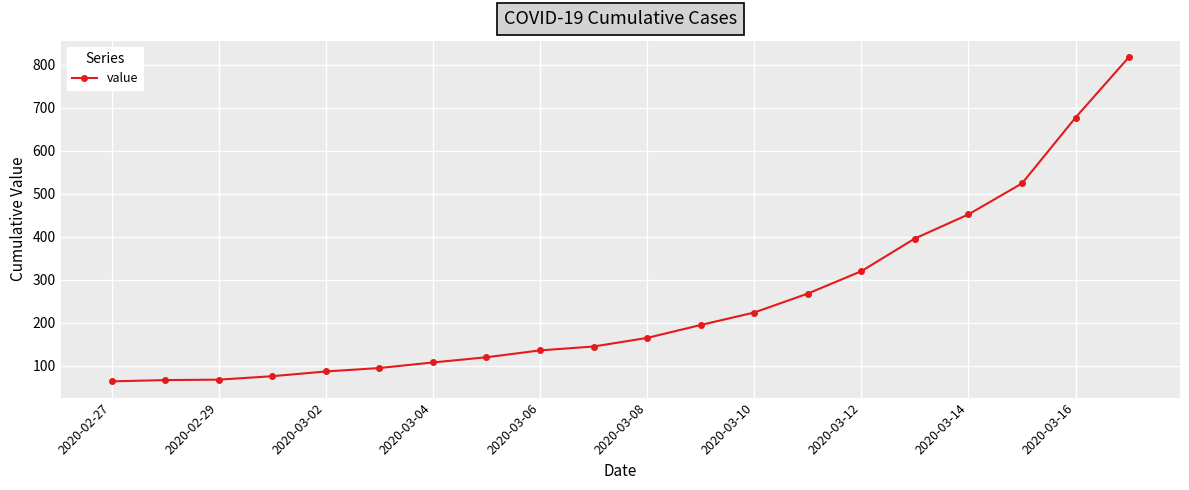

What is the smallest value displayed?

64